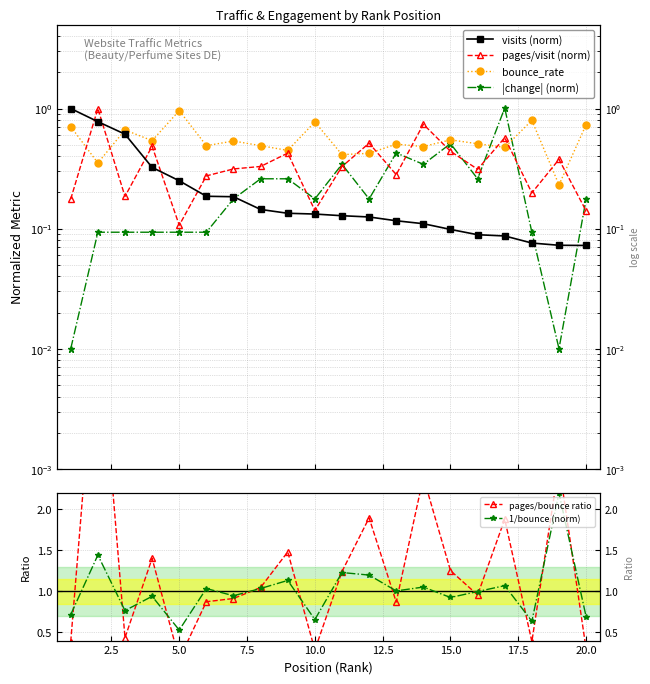

What is the difference between the maximum and second lowest values in the visits (norm) series?

0.9